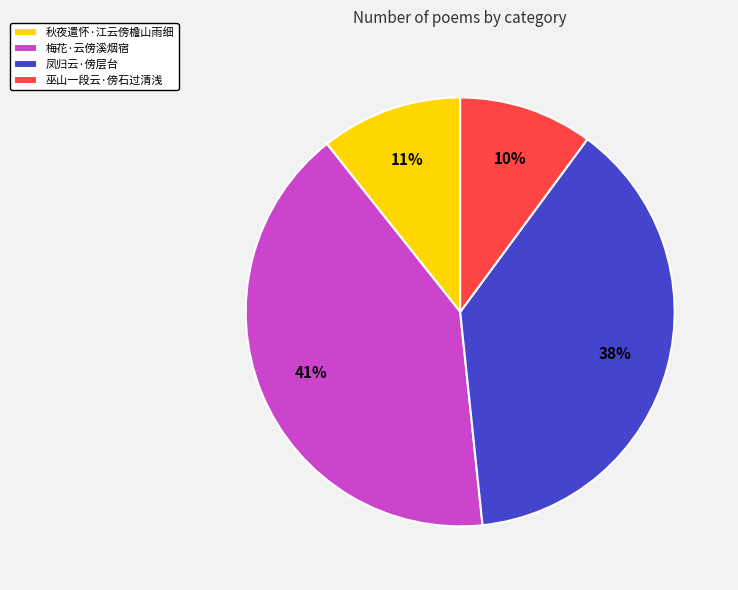

Which category has the smallest portion of the pie?

巫山一段云·傍石过清浅